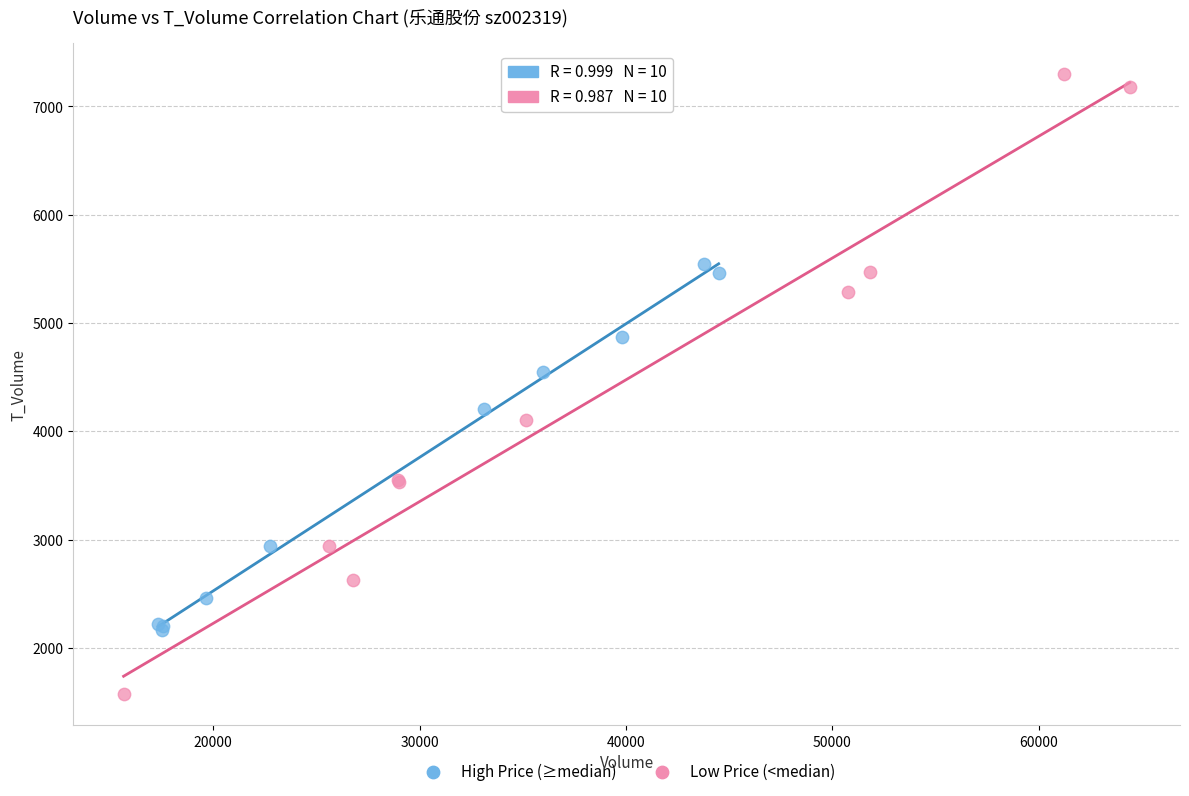

What are all the series names shown in the legend?

High Price (≥median), Low Price (<median)